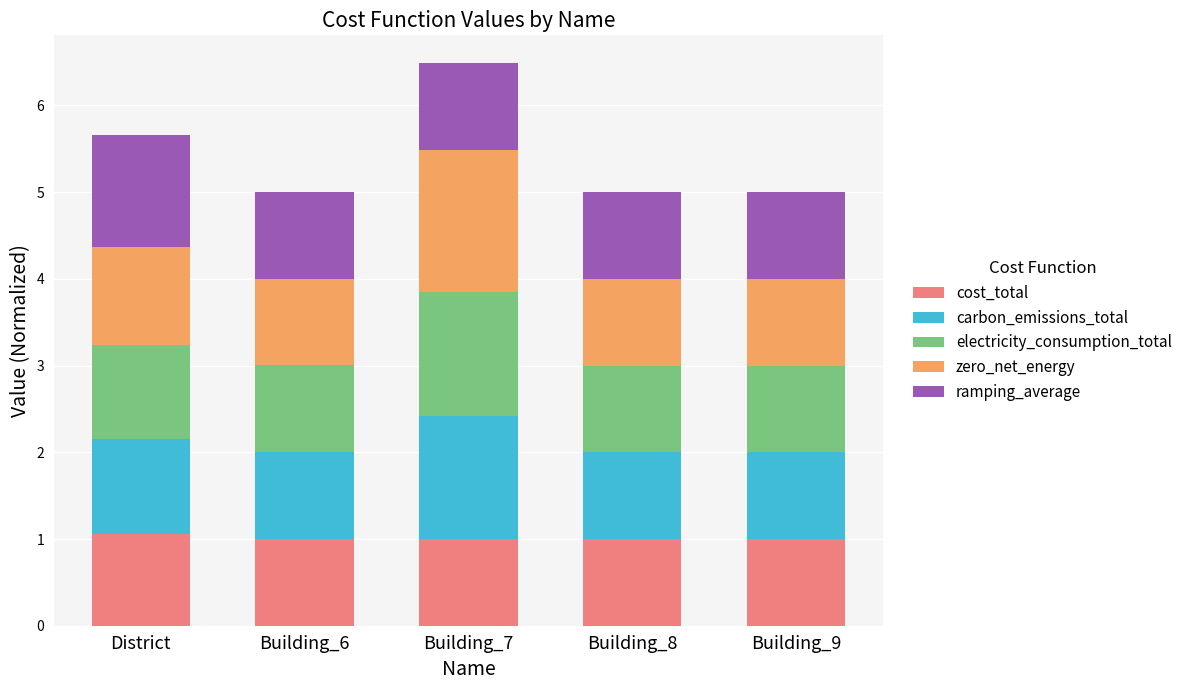

At which category is the sum across all series the highest?

Building_7